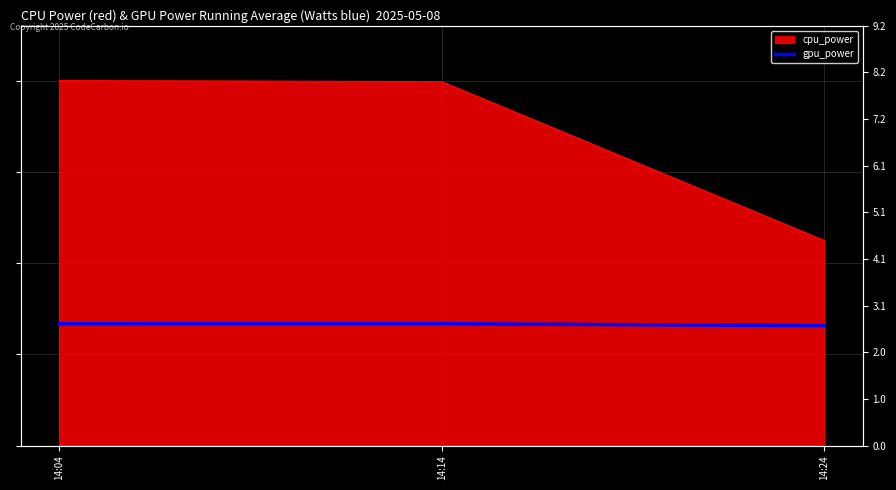

True or false: the data shows 2.7 at 14:14.

True